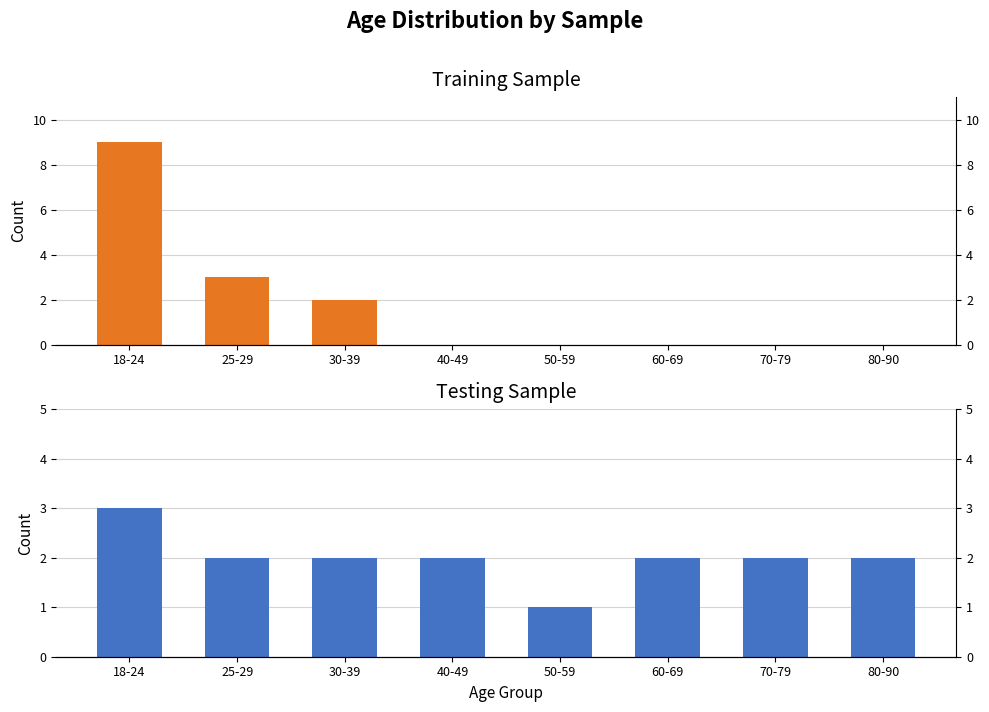

What is the label of the 7th bar from the left?

70-79